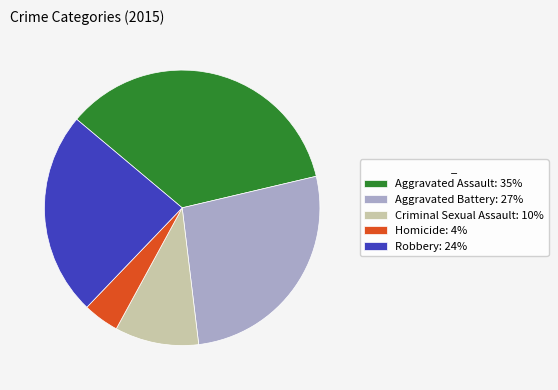

Rank the categories by value from lowest to highest.

Homicide, Criminal Sexual Assault, Robbery, Aggravated Battery, Aggravated Assault